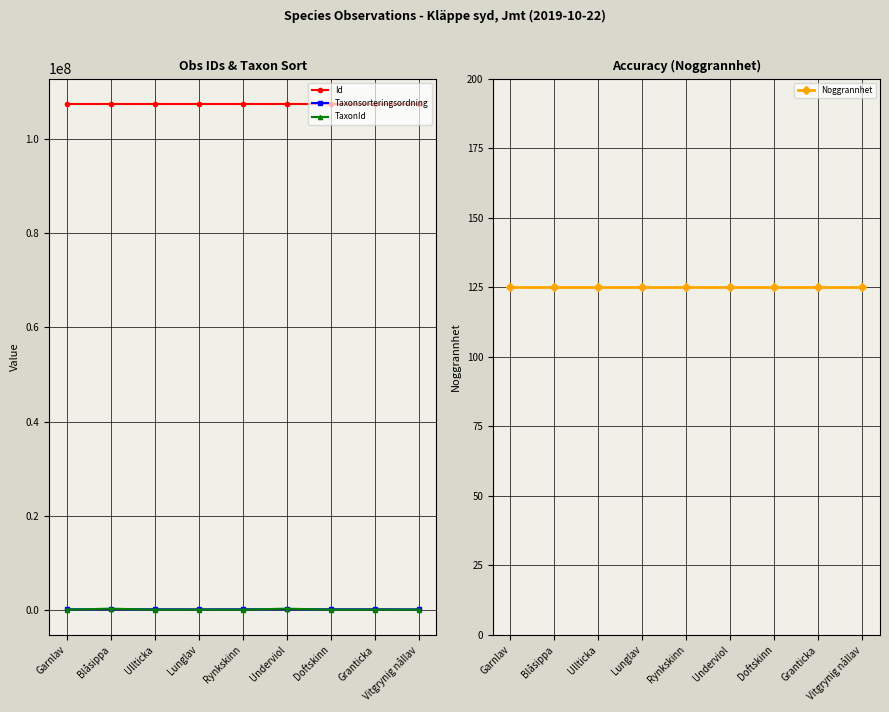

Rank the categories by Noggrannhet value from highest to lowest.

Garnlav, Blåsippa, Ullticka, Lunglav, Rynkskinn, Underviol, Doftskinn, Granticka, Vitgrynig nållav